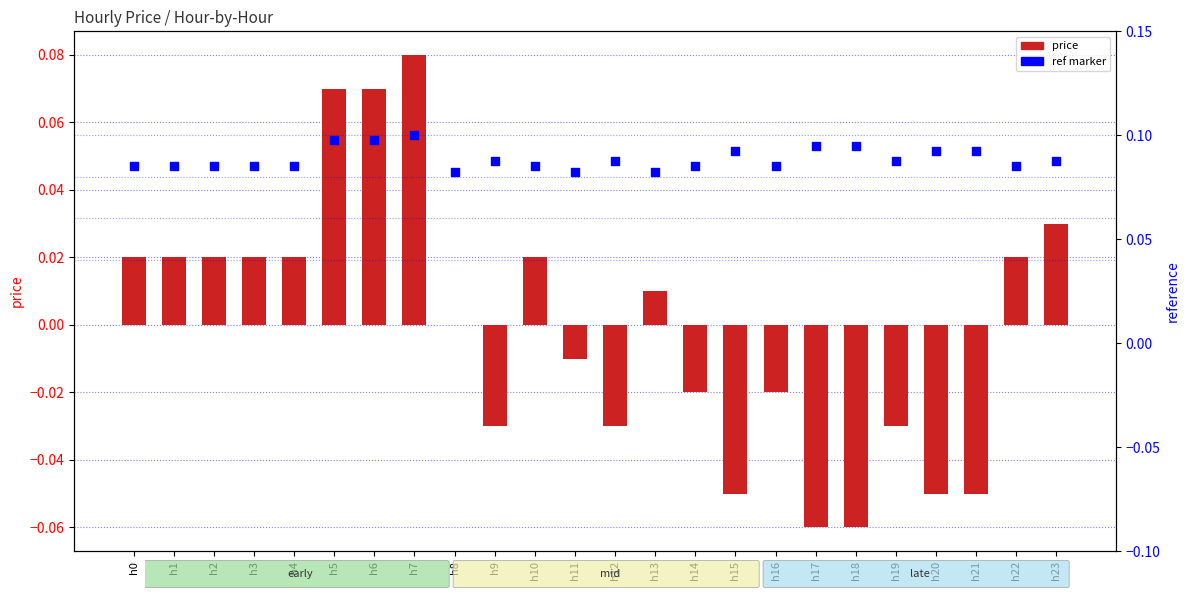

Which series reaches the minimum Y coordinate?

price